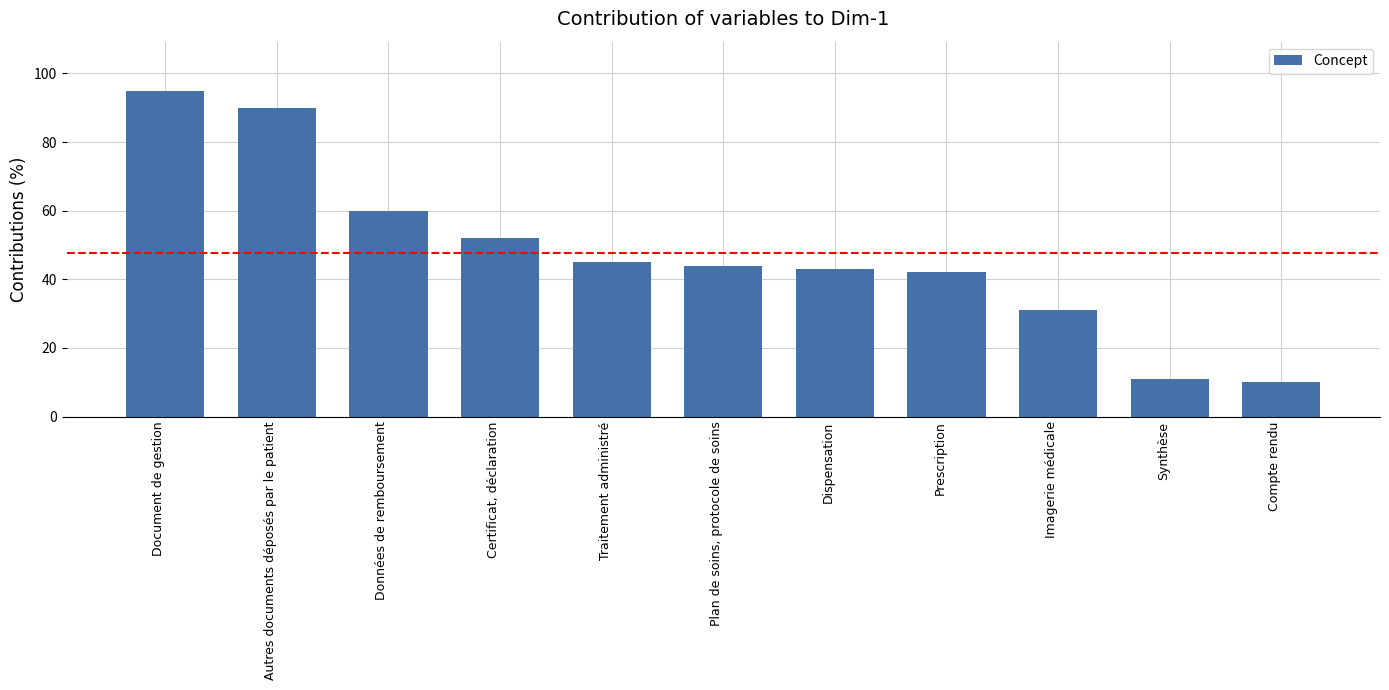

Reading left to right, what are all the values shown in this chart?

95	90	60	52	45	44	43	42	31	11	10